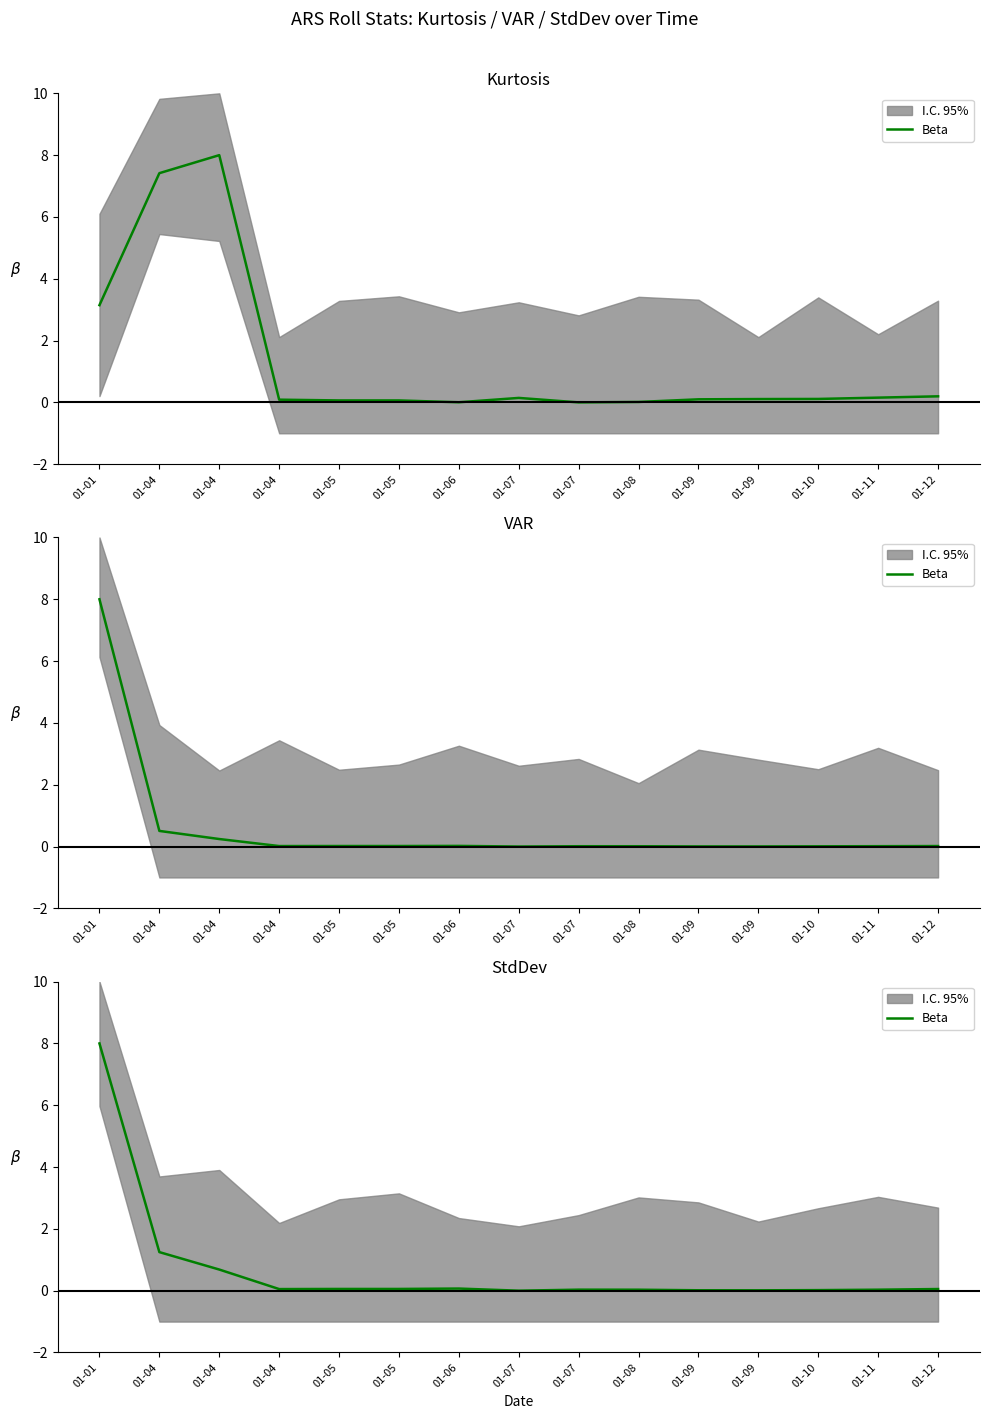

How many points are higher than both their immediate neighbors (excluding endpoints)?

2